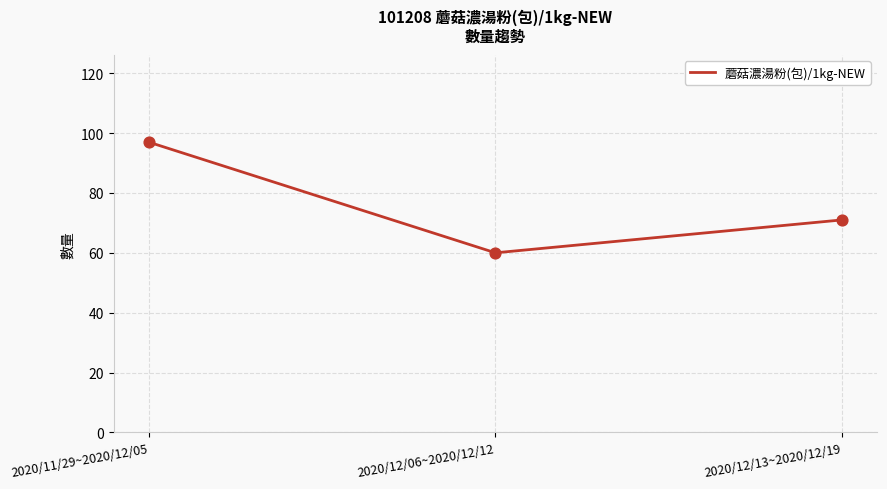

Between 2020/12/06~2020/12/12 and 2020/12/13~2020/12/19, which is larger?

2020/12/13~2020/12/19